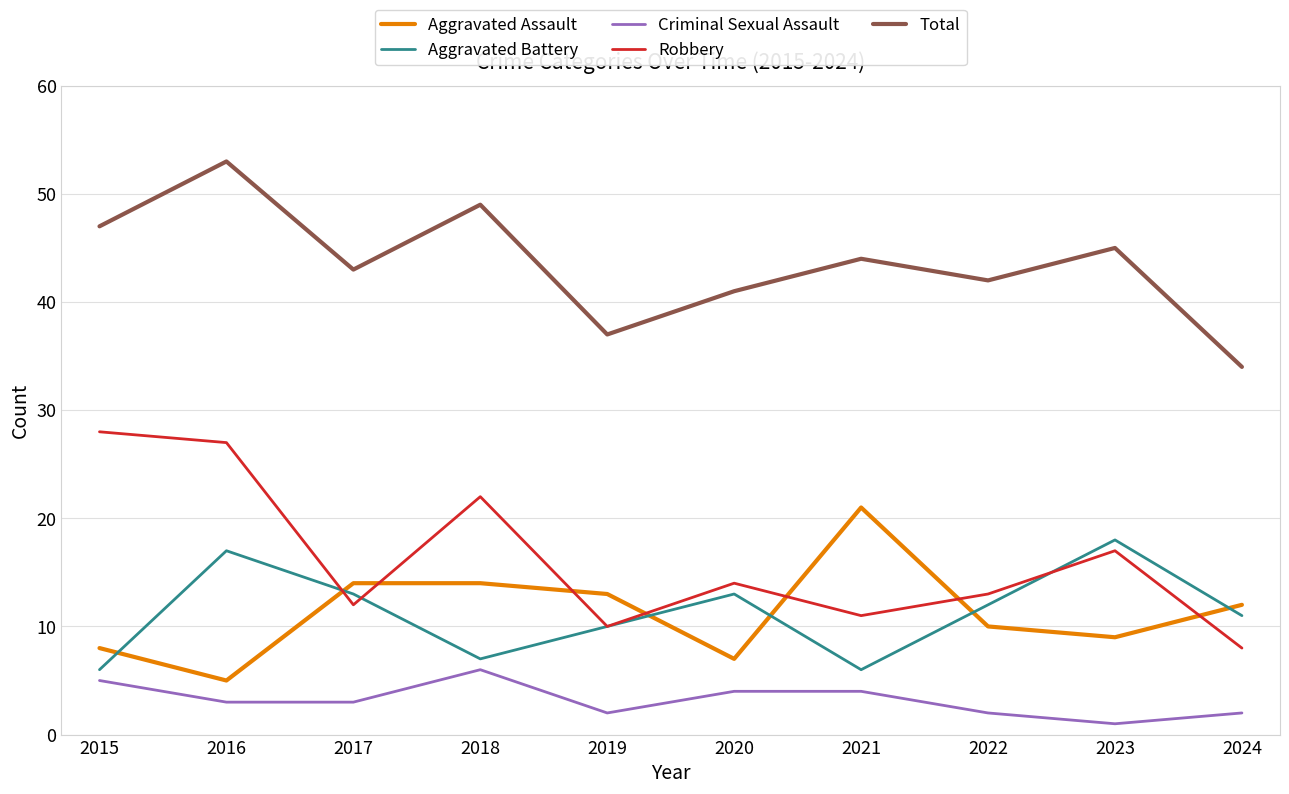

How many distinct data groups are displayed?

5